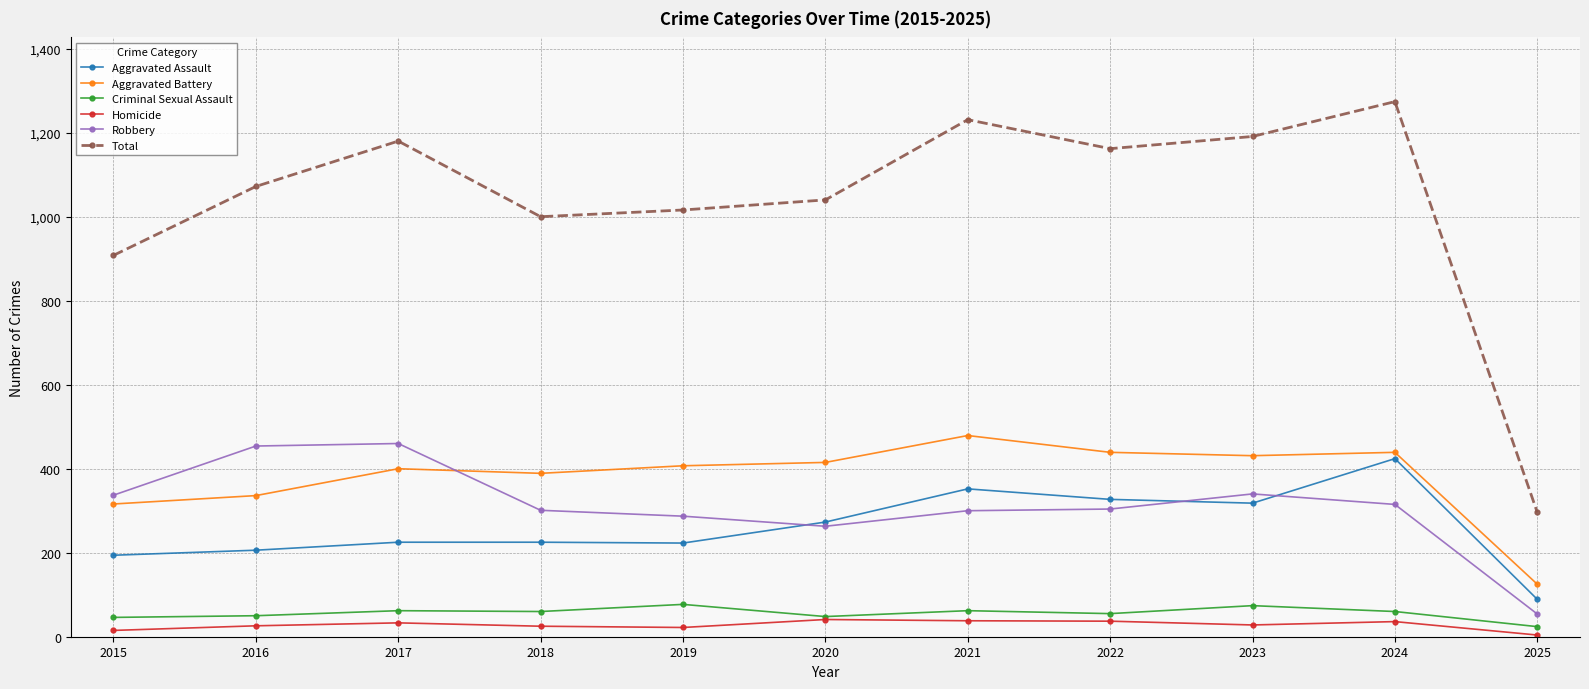

What is the sum of all Homicide values?

305